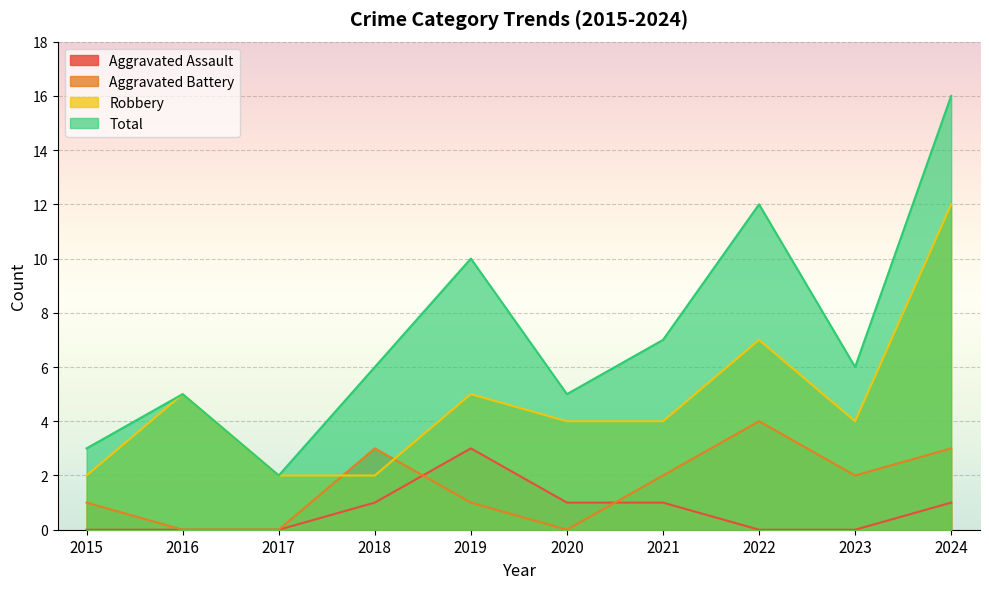

At which category is the sum across all series the highest?

2024